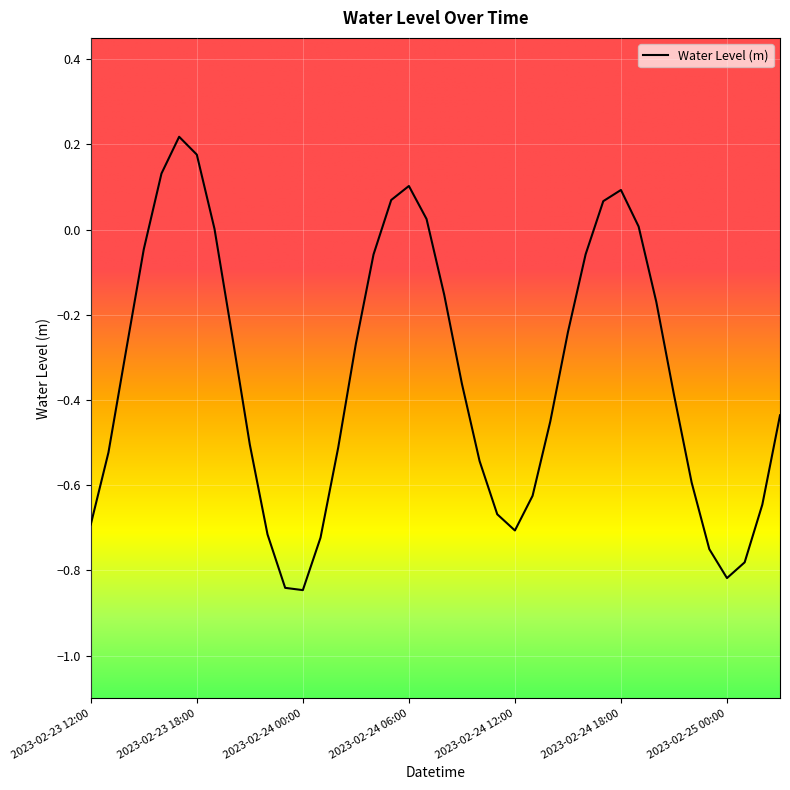

What is the difference between the maximum and minimum values?

1.1